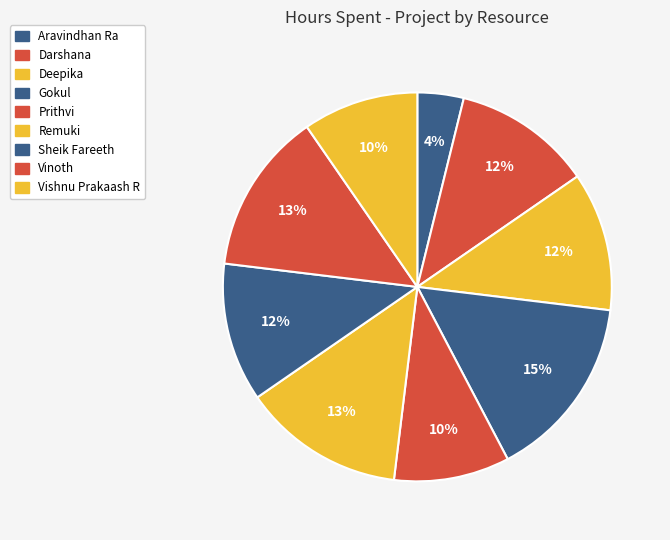

To the nearest percent, what portion does Gokul represent?

15%